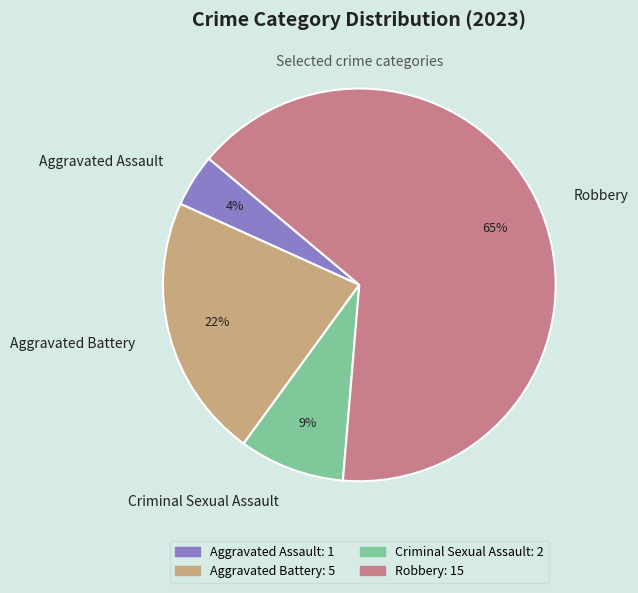

To the nearest percent, what portion does Aggravated Battery represent?

22%